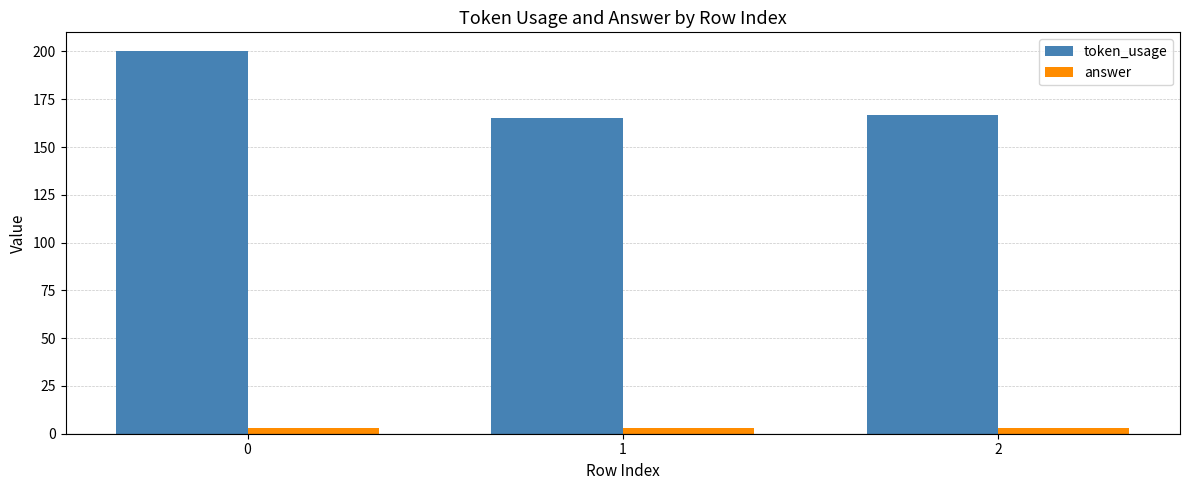

Between 0 and 1, which series saw the biggest shift?

token_usage